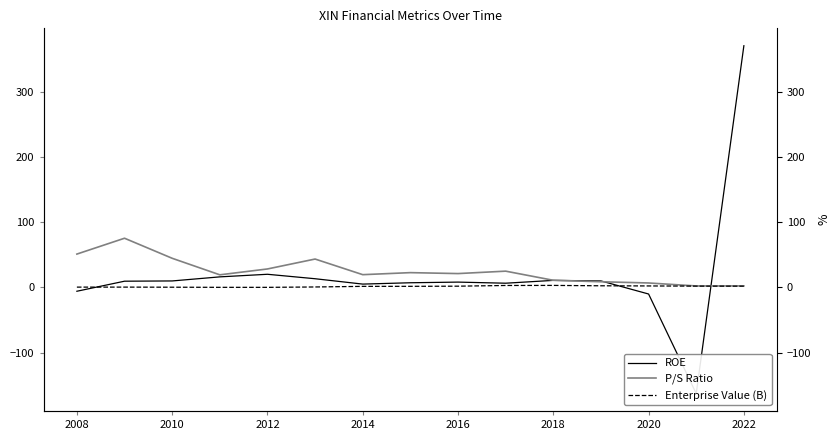

What is the sum of the ROE values at 2012 and 2018?

23.1